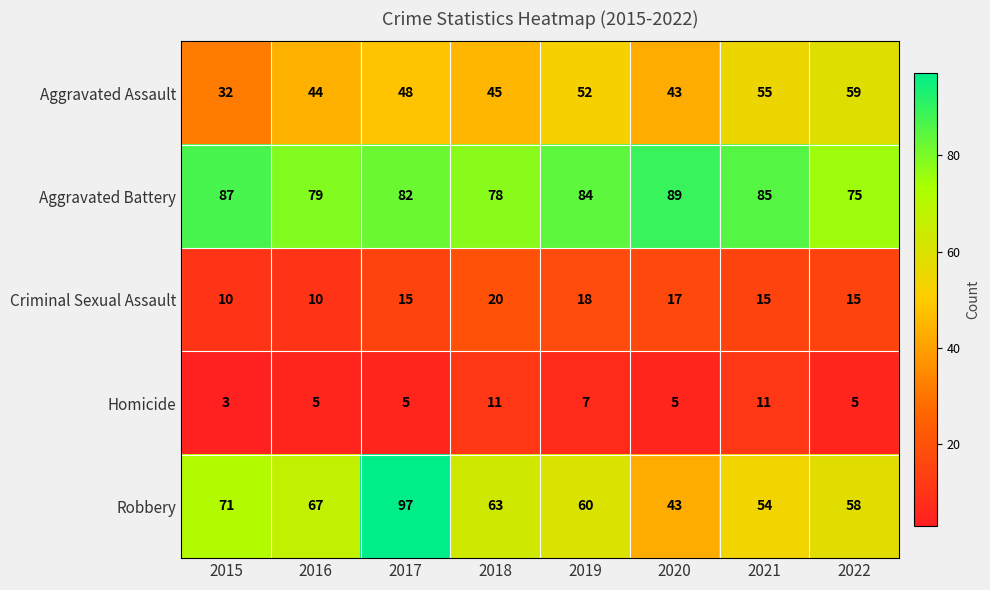

Rank the series at 2022 from highest to lowest value.

Aggravated Battery, Aggravated Assault, Robbery, Criminal Sexual Assault, Homicide